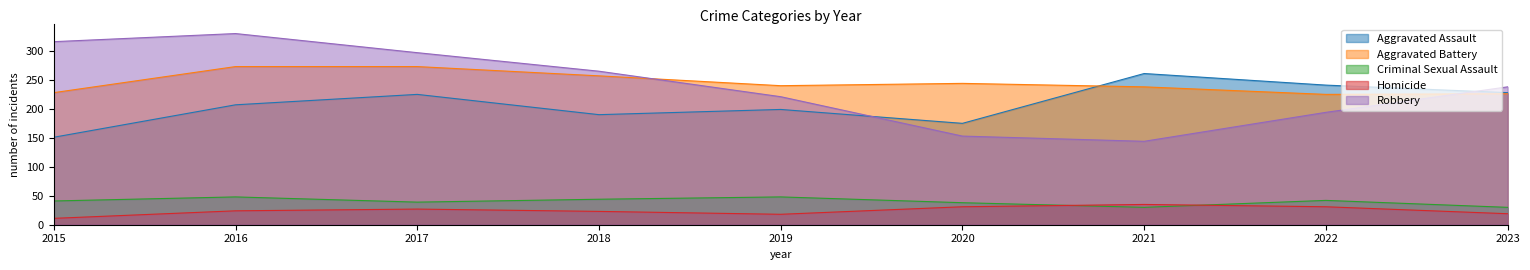

Which has a higher value, 2018 or 2023?

2023